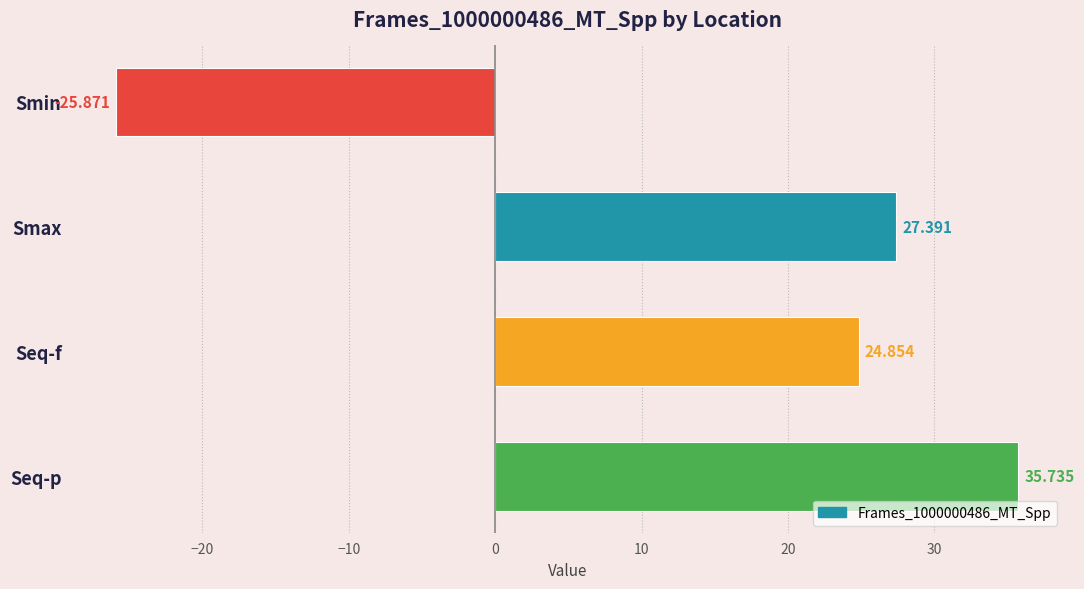

Rank the categories by value from lowest to highest.

Smin, Seq-f, Smax, Seq-p